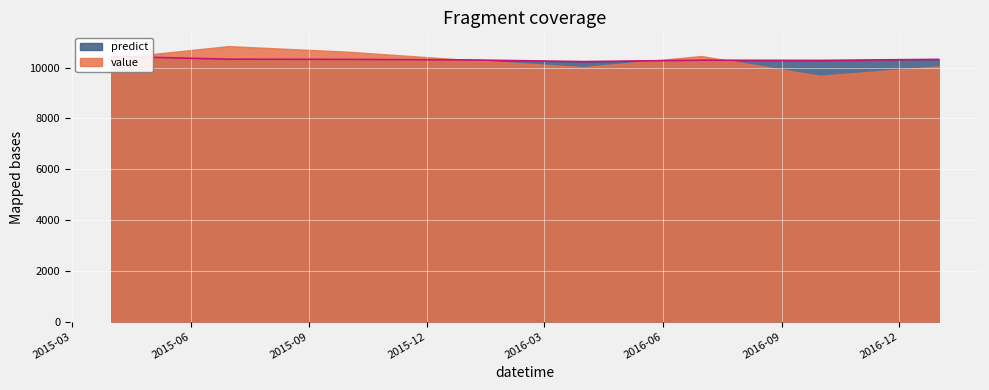

Where is the data nearest to the value 10343?

2015-06-30 12:00:00